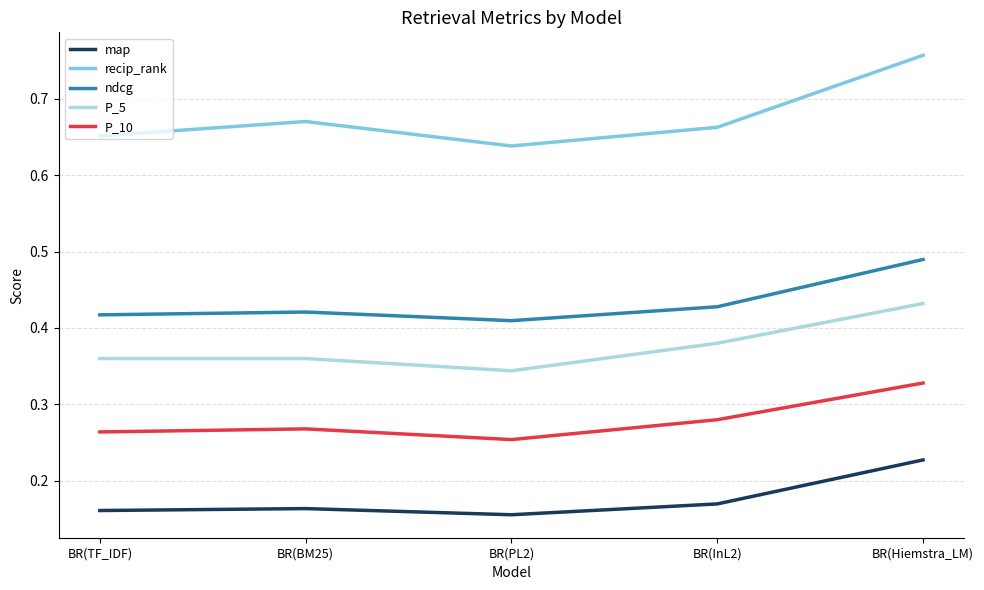

True or false: P_5 and ndcg cross at least once.

False